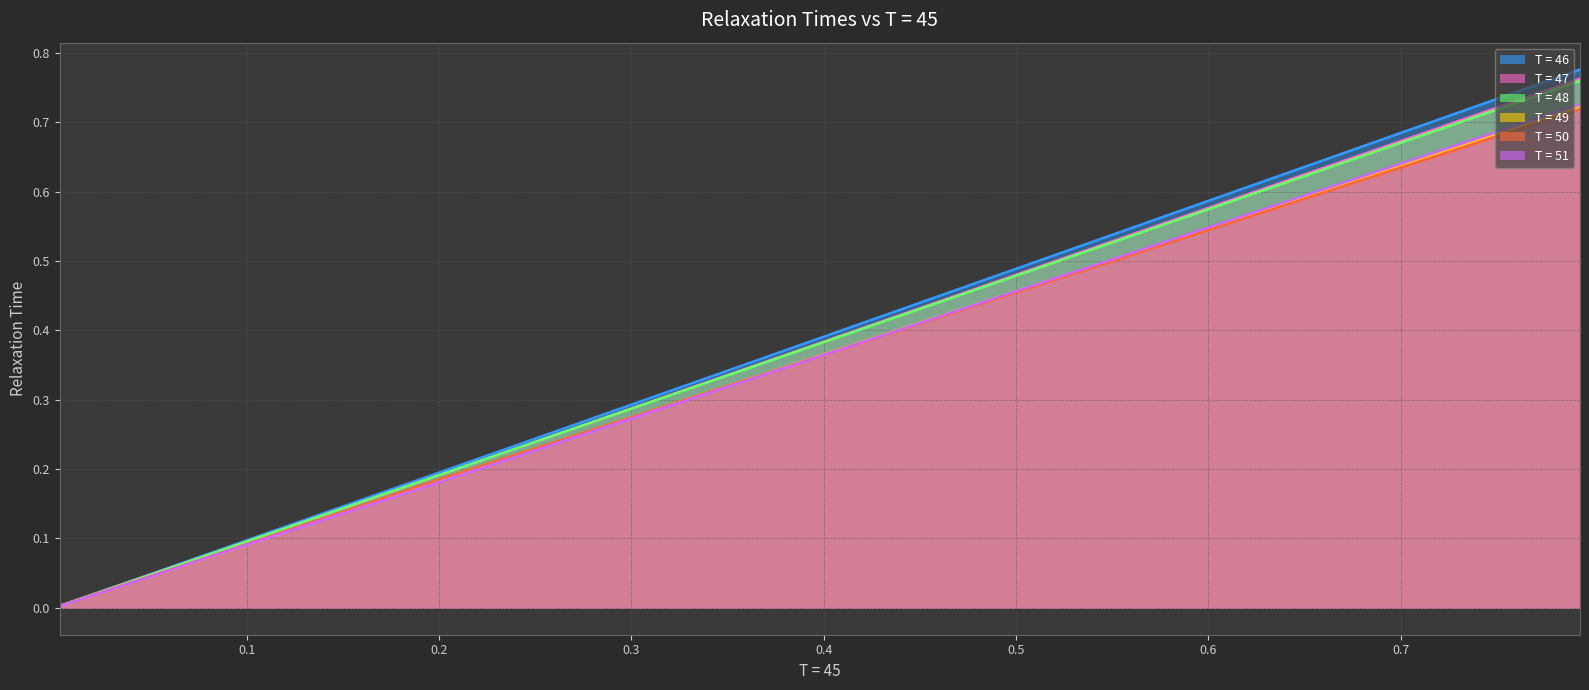

Count the number of data series in this chart.

6